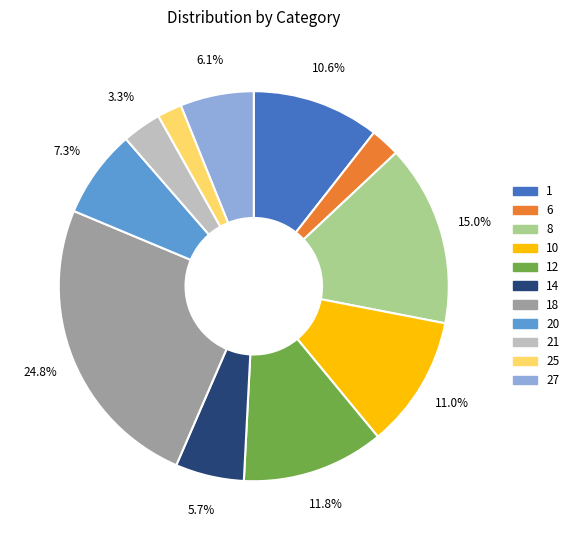

Combined, do 1 and 12 account for over 50%?

No